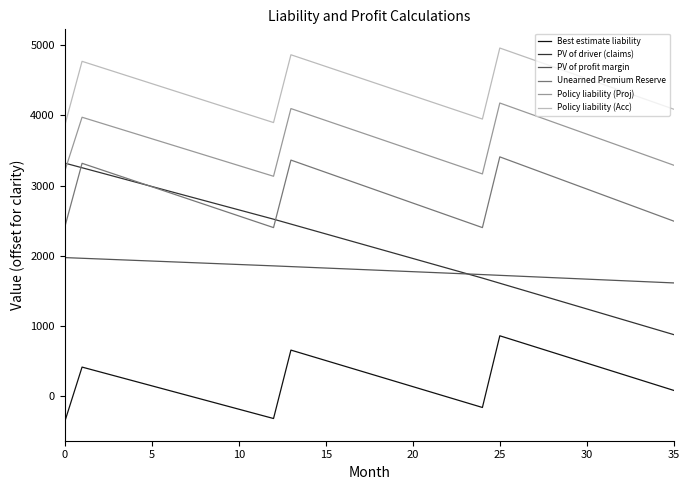

Which series has the largest total across all categories?

Policy liability (Acc)